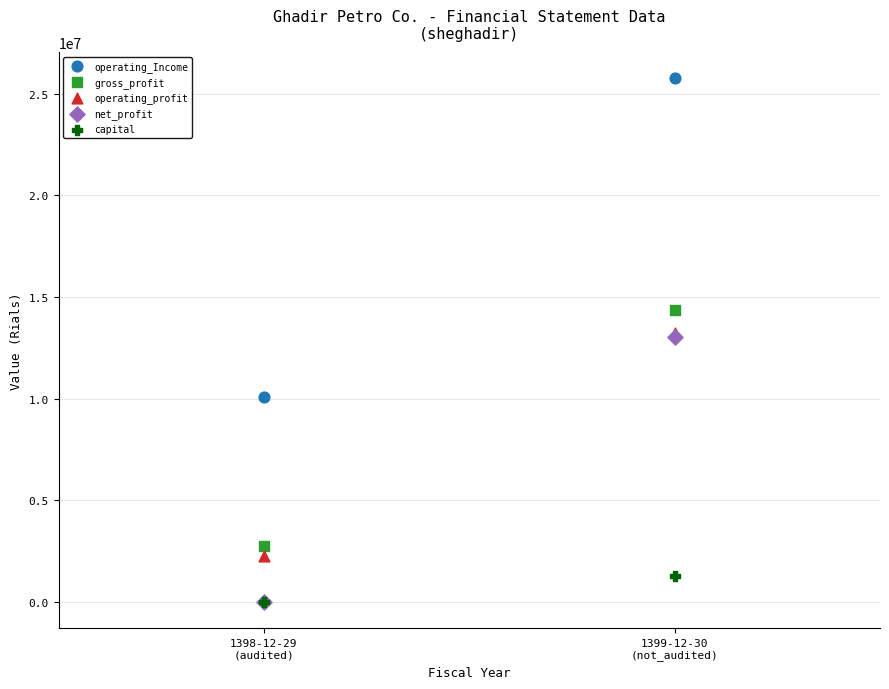

What are all the series names shown in the legend?

operating_Income, gross_profit, operating_profit, net_profit, capital